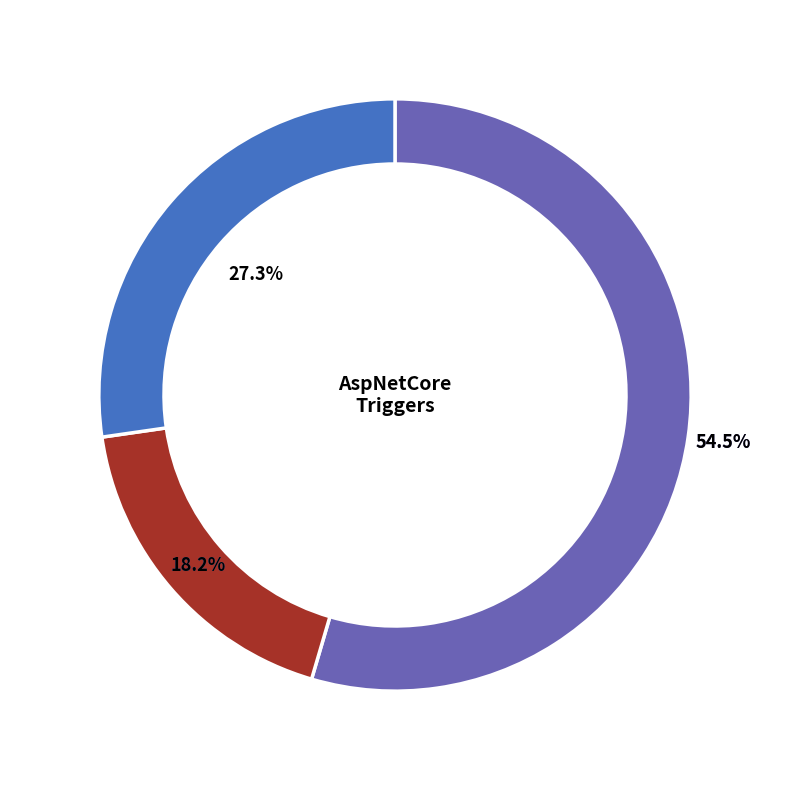

To the nearest percent, what is the combined percentage of Program and ValuesController?

73%